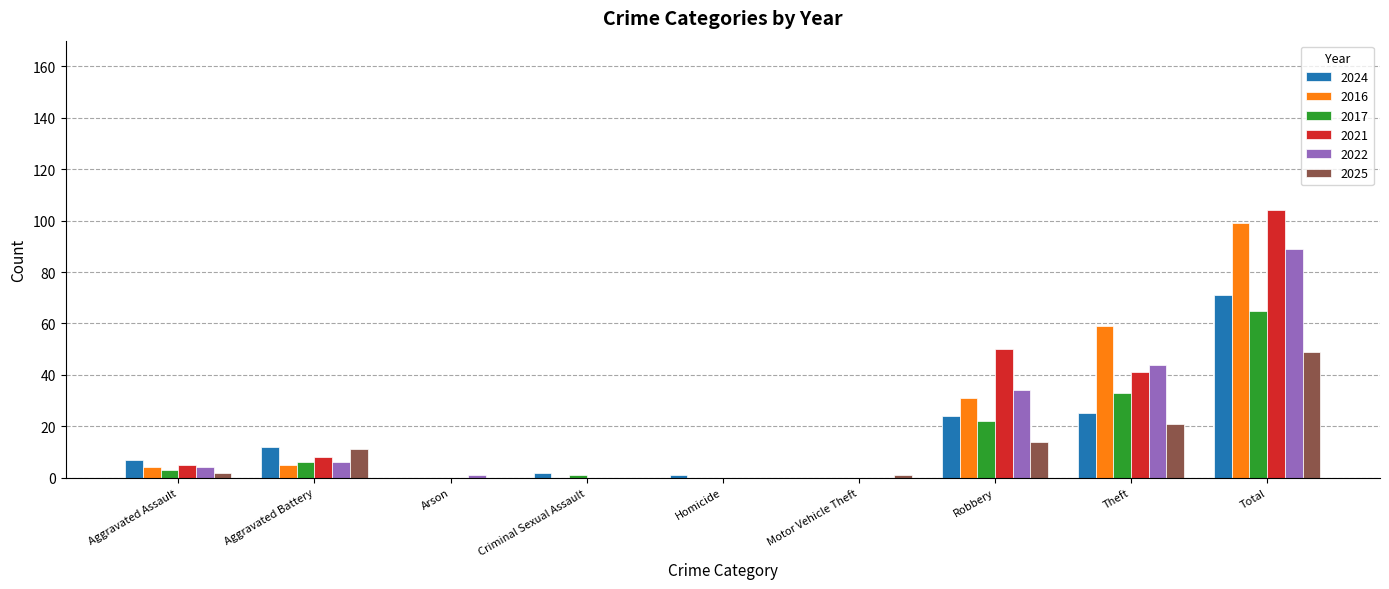

Is it true that 2021 equals 50 at Robbery?

True